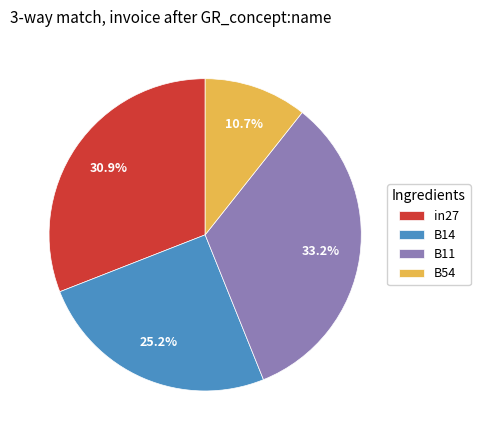

Is B11 the majority of the pie?

No